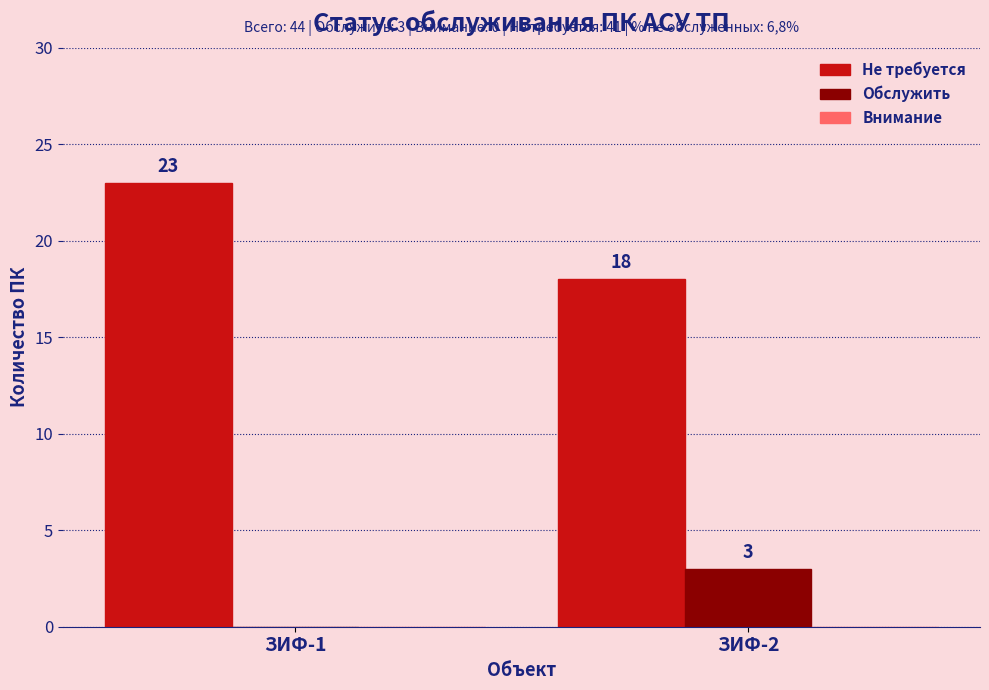

At which label does Обслужить reach its peak?

ЗИФ-2